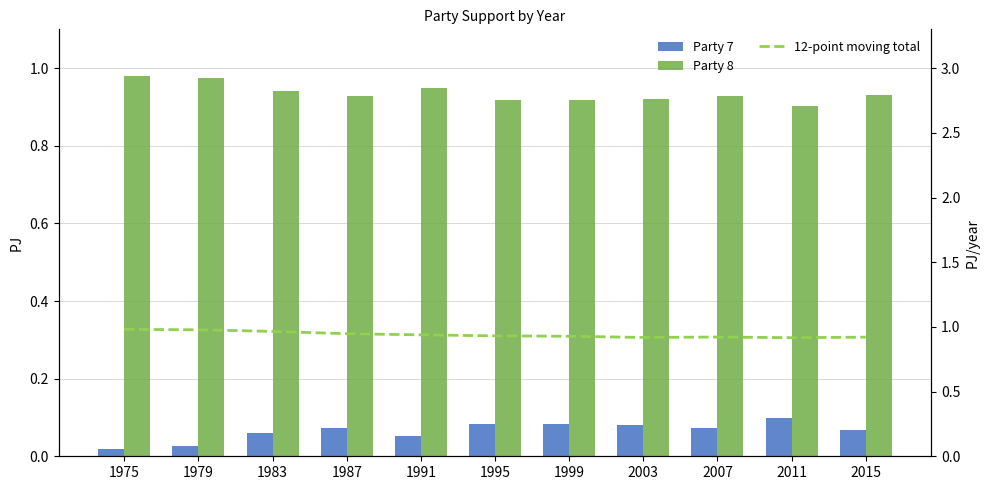

What is the total value across all series at 1983?

2.0